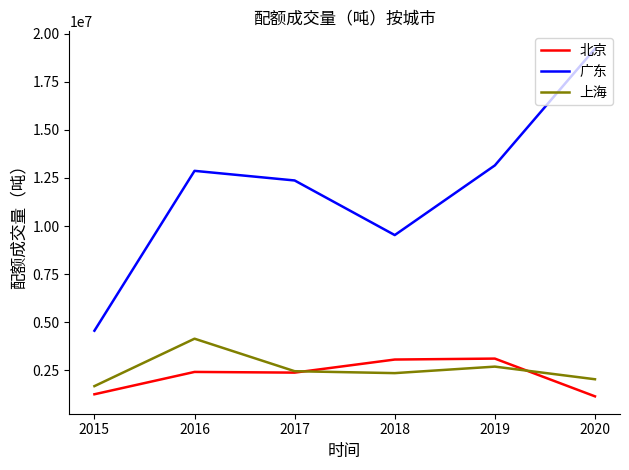

What is the difference between the 上海 values at 2016 and 2015?

2464555.0